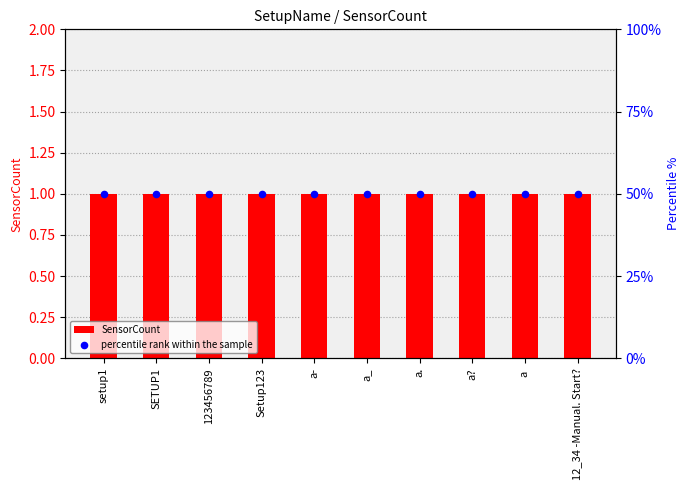

Is the value of SensorCount at 123456789 greater than the value of percentile rank within the sample at a??

No